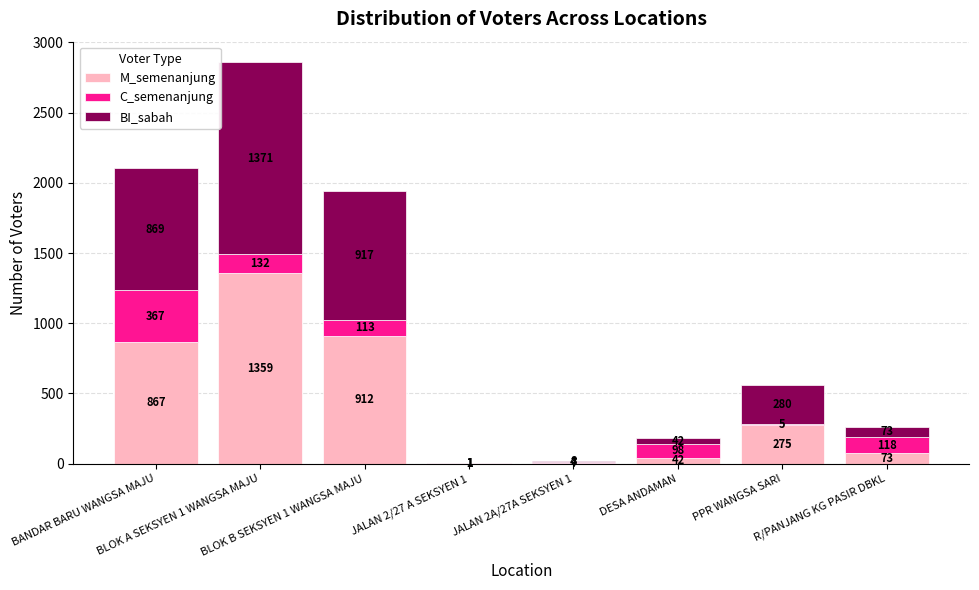

What is the highest value of the M_semenanjung series?

1359